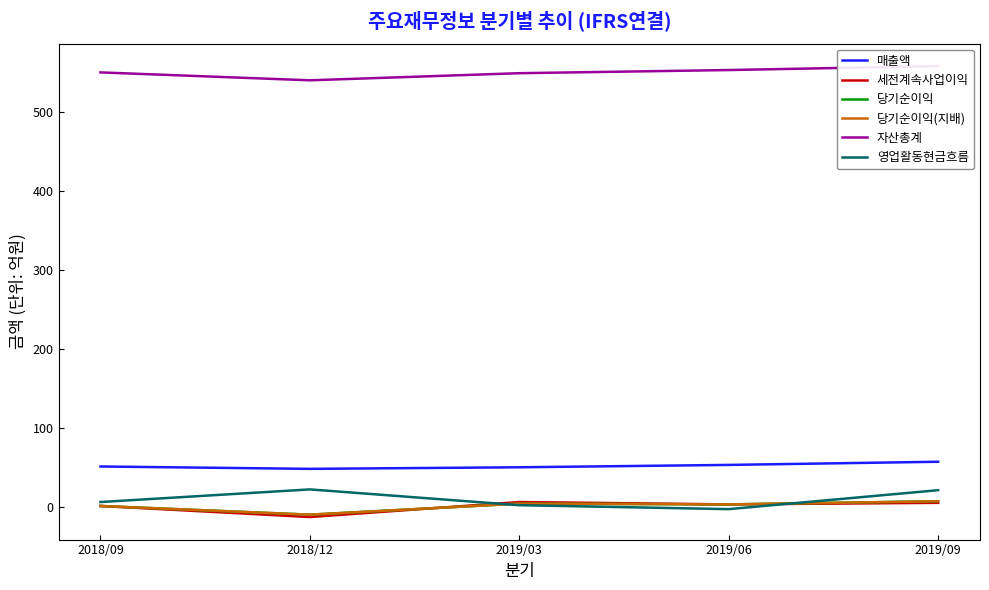

Between 2018/12 and 2019/09, which is larger?

2019/09